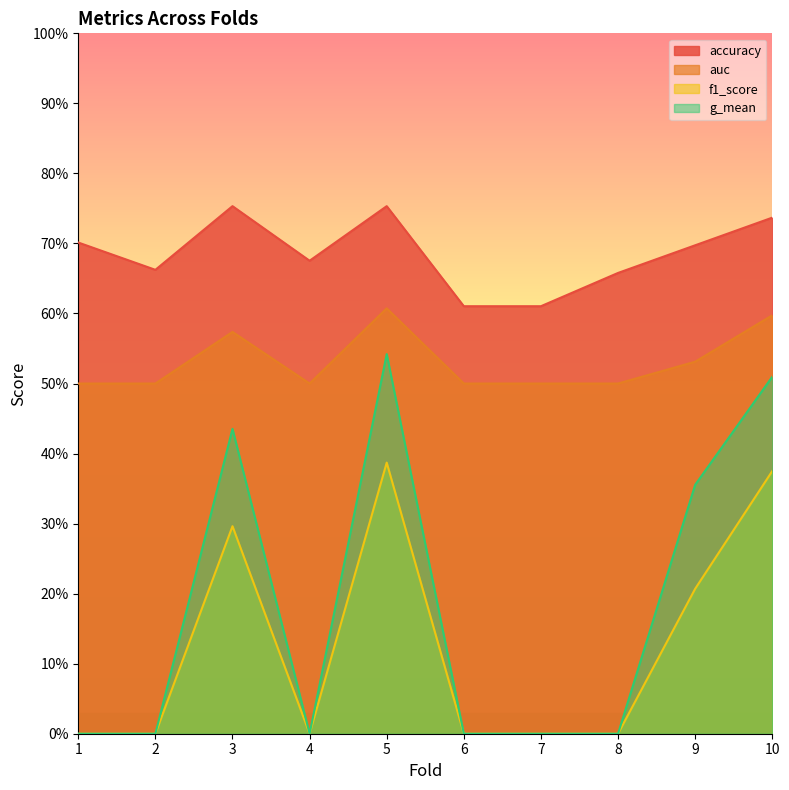

How many lines are shown in the chart?

4